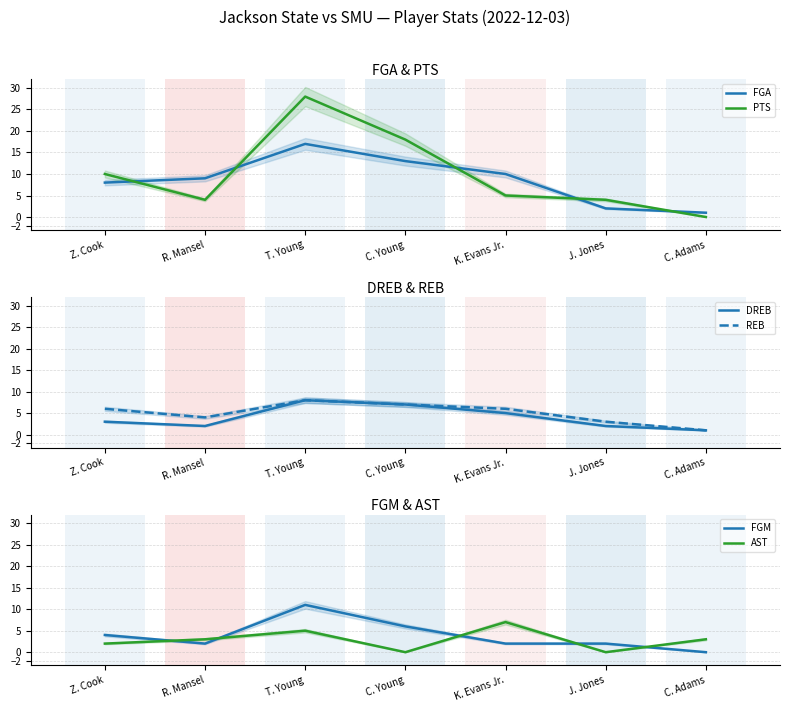

Reading right to left, extract all data points from this chart.

FGA: C. Adams=1	J. Jones=2	K. Evans Jr.=10	C. Young=13	T. Young=17	R. Mansel=9	Z. Cook=8
PTS: C. Adams=0	J. Jones=4	K. Evans Jr.=5	C. Young=18	T. Young=28	R. Mansel=4	Z. Cook=10
DREB: C. Adams=1	J. Jones=2	K. Evans Jr.=5	C. Young=7	T. Young=8	R. Mansel=2	Z. Cook=3
REB: C. Adams=1	J. Jones=3	K. Evans Jr.=6	C. Young=7	T. Young=8	R. Mansel=4	Z. Cook=6
FGM: C. Adams=0	J. Jones=2	K. Evans Jr.=2	C. Young=6	T. Young=11	R. Mansel=2	Z. Cook=4
AST: C. Adams=3	J. Jones=0	K. Evans Jr.=7	C. Young=0	T. Young=5	R. Mansel=3	Z. Cook=2